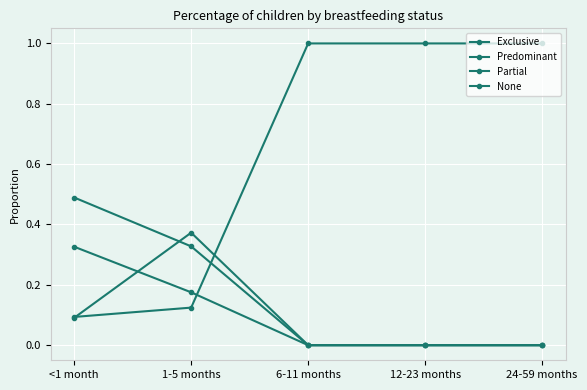

True or false: Partial has a value of 0.0 at <1 month.

False